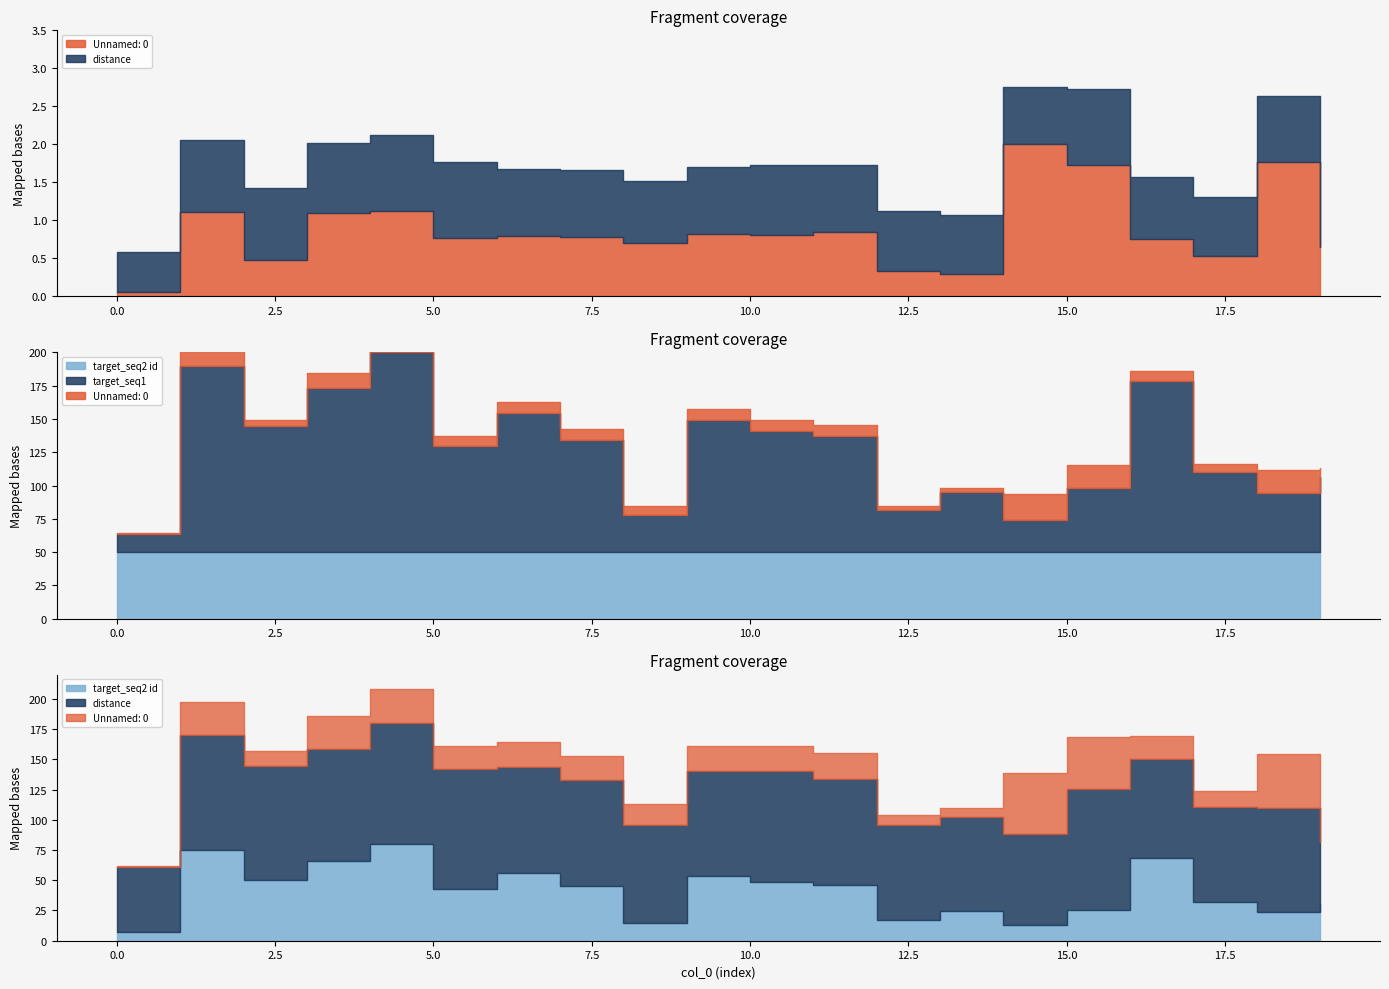

What is the difference between the second highest and minimum values in the distance series?

0.5